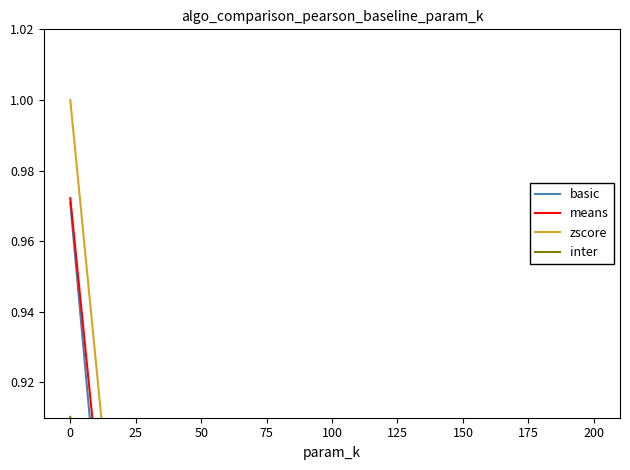

Is it true that basic equals 0.0 at 75?

True